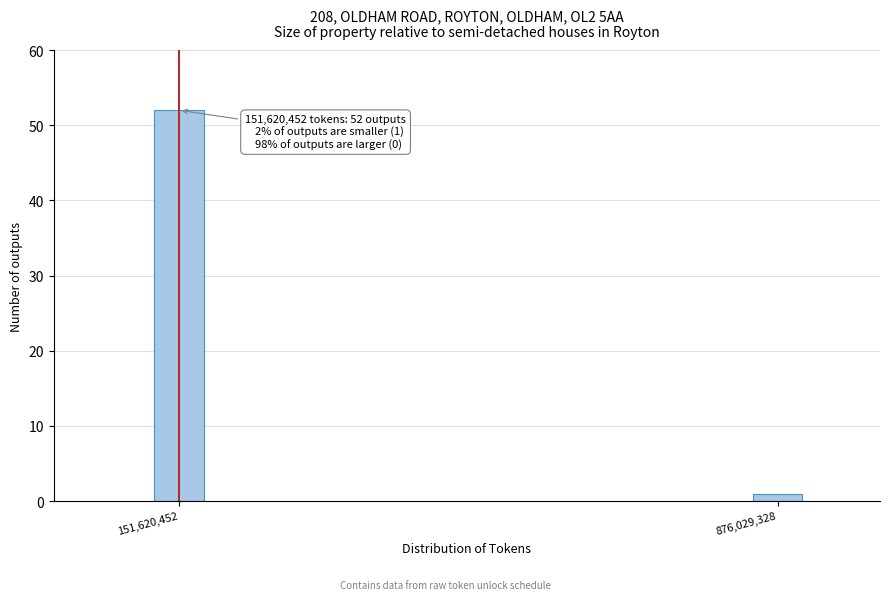

Reading left to right, extract all data points from this chart.

52	1